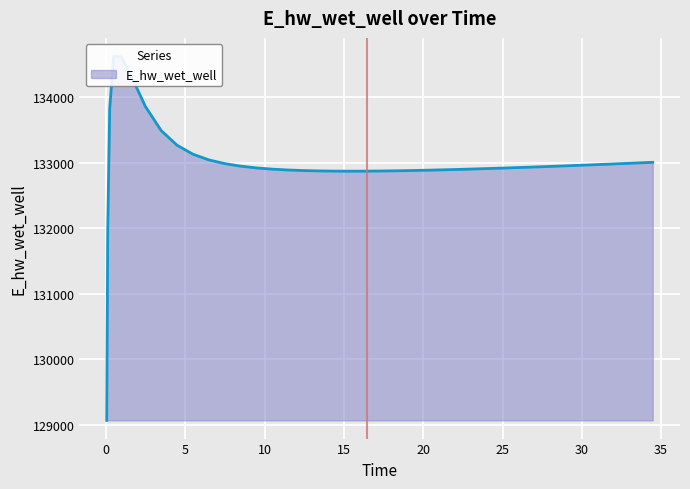

What is the difference between the values at 29.46875 and 34.46875?

49.1